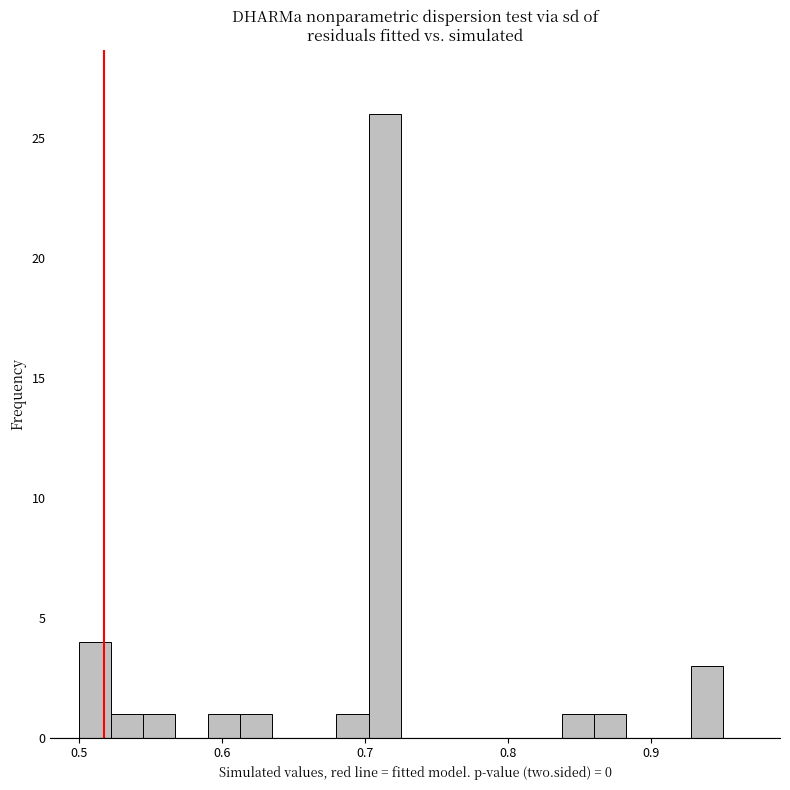

Read against the x-axis, roughly where is the centre of the tallest bar?

0.71